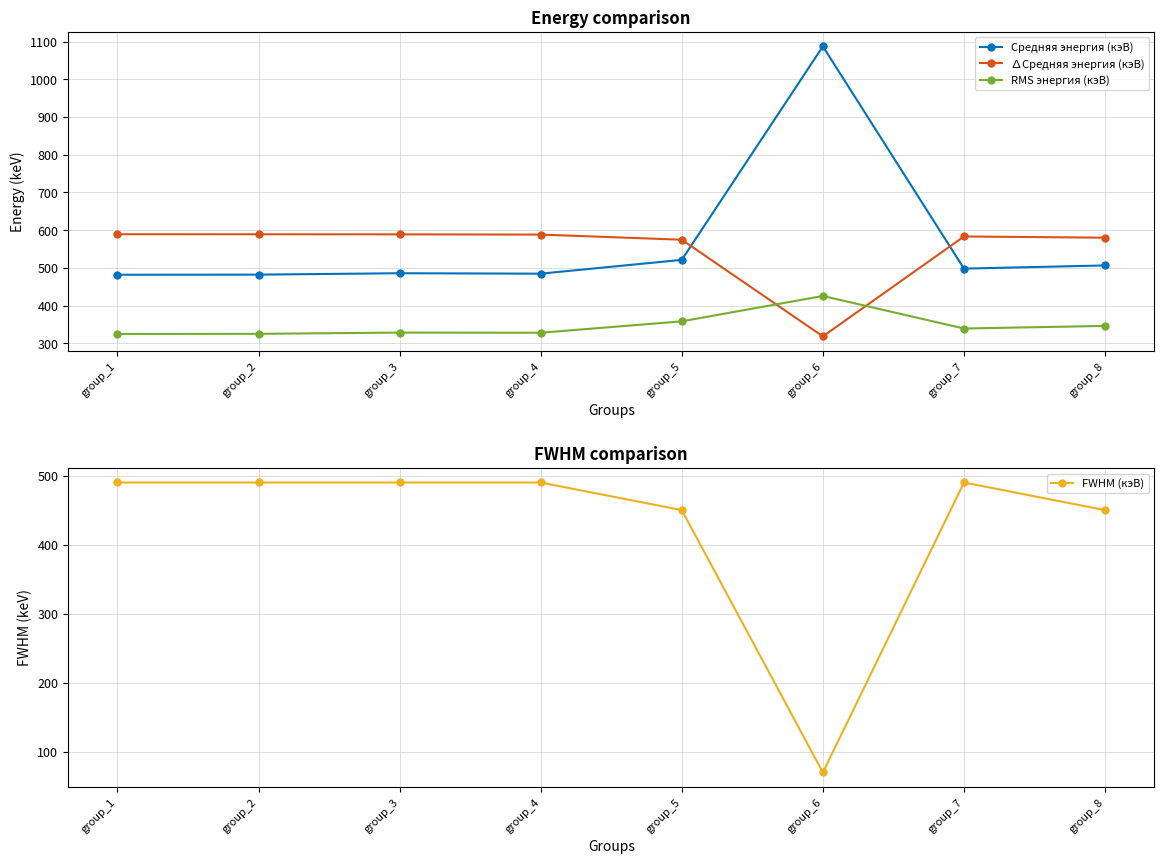

Reading left to right, what are all the values shown in this chart?

Средняя энергия (кэВ): 481.9	482.2	485.9	484.7	521.3	1087.3	498.1	506.5
∆Средняя энергия (кэВ): 589.3	589.2	589.0	588.3	574.8	318.5	583.3	580.2
RMS энергия (кэВ): 324.8	325.2	328.5	328.1	358.3	425.6	339.3	346.2
FWHM (кэВ): 490.0	490.0	490.0	490.0	450.0	70.0	490.0	450.0